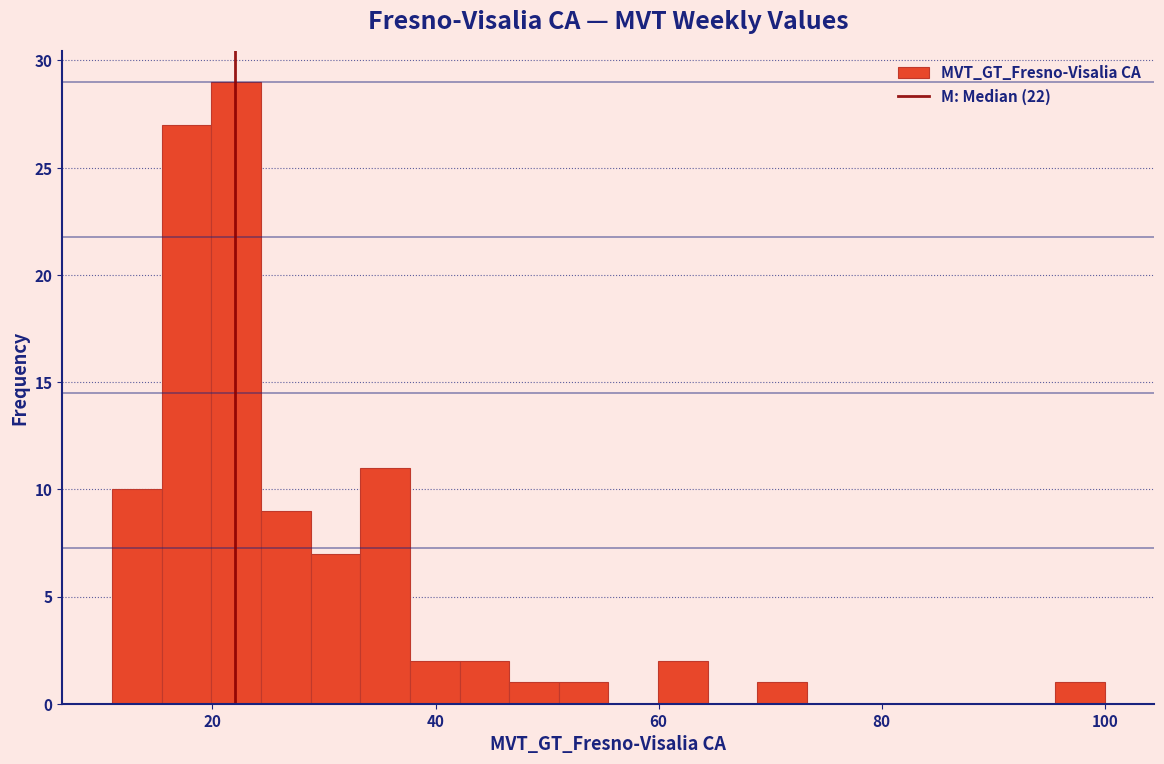

Read against the x-axis, roughly where is the centre of the tallest bar?

22